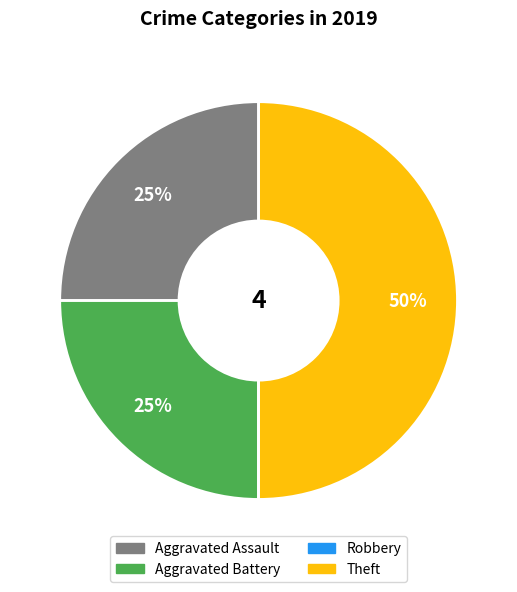

Is Aggravated Assault the majority of the pie?

No